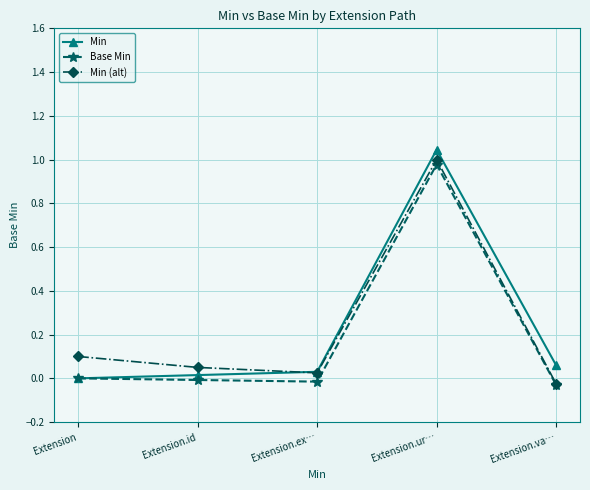

What are all the series names shown in the legend?

Min, Base Min, Min (alt)